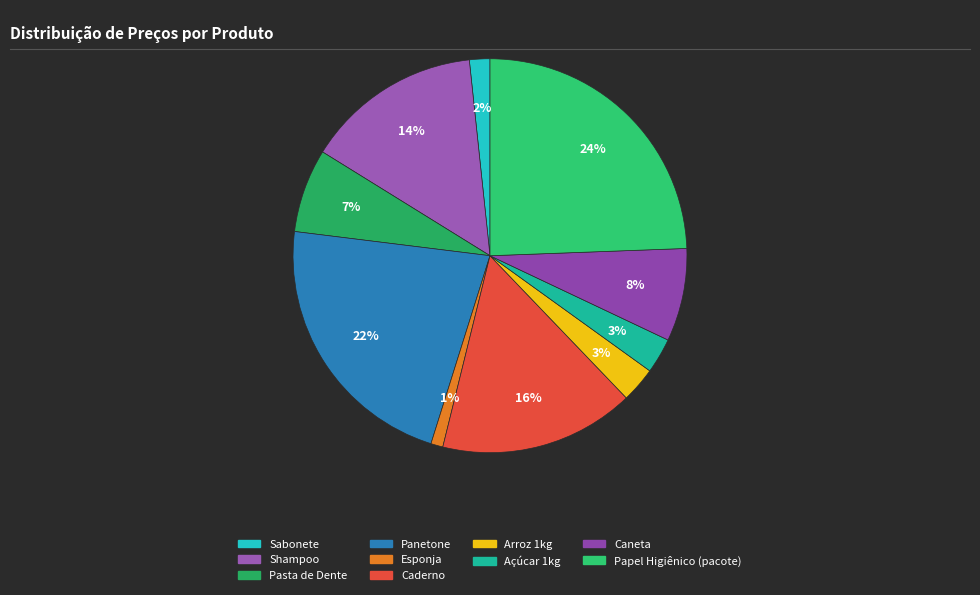

What is the largest slice in the pie chart?

Papel Higiênico (pacote)